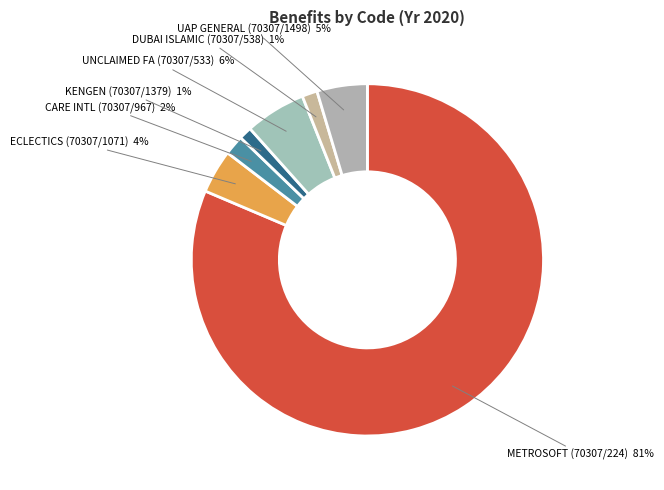

Which category has the biggest portion of the pie?

METROSOFT (70307/224)